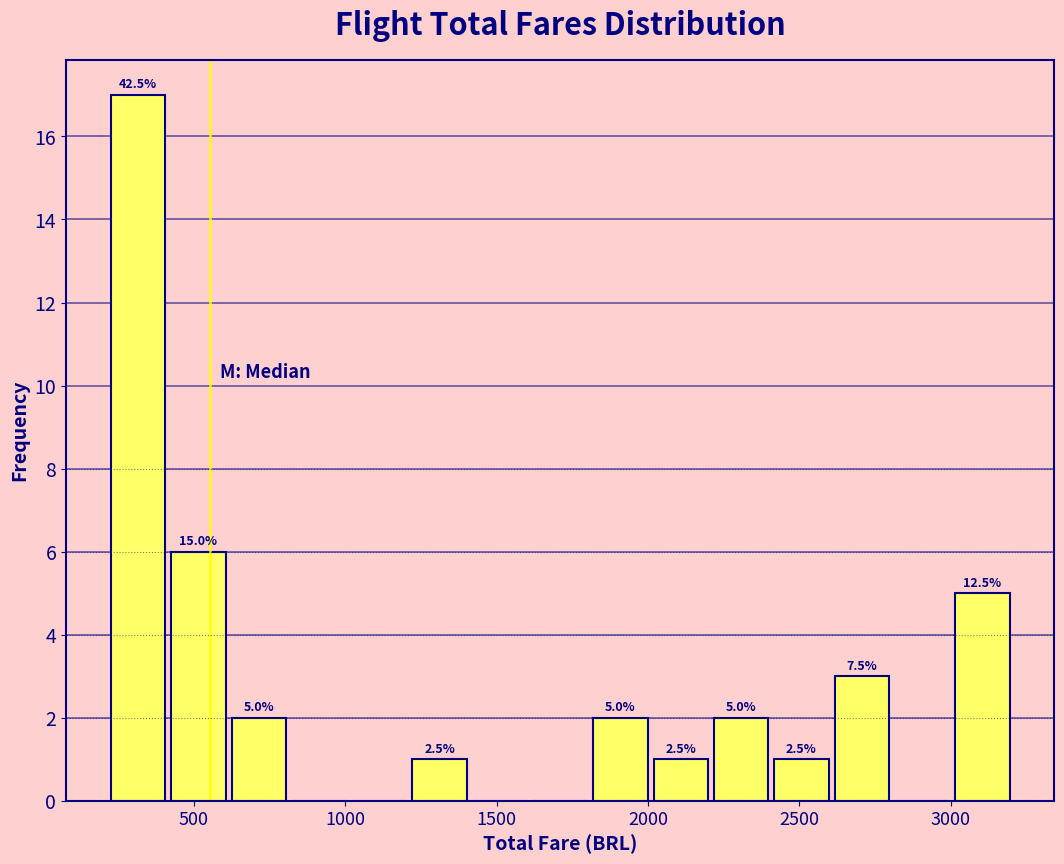

Around what value on the x-axis is the tallest bar? Give the approximate position of its centre, as read against the axis.

300